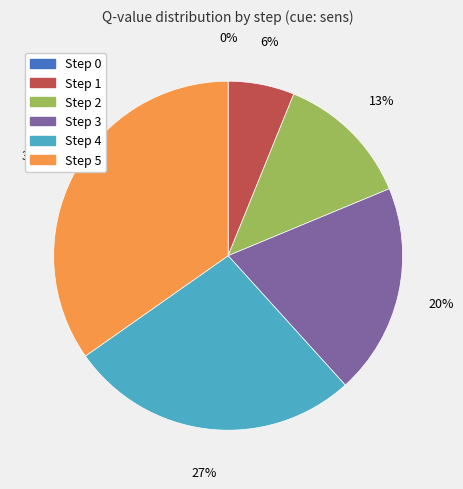

To the nearest percent, what percentage of the pie is Step 1?

6%